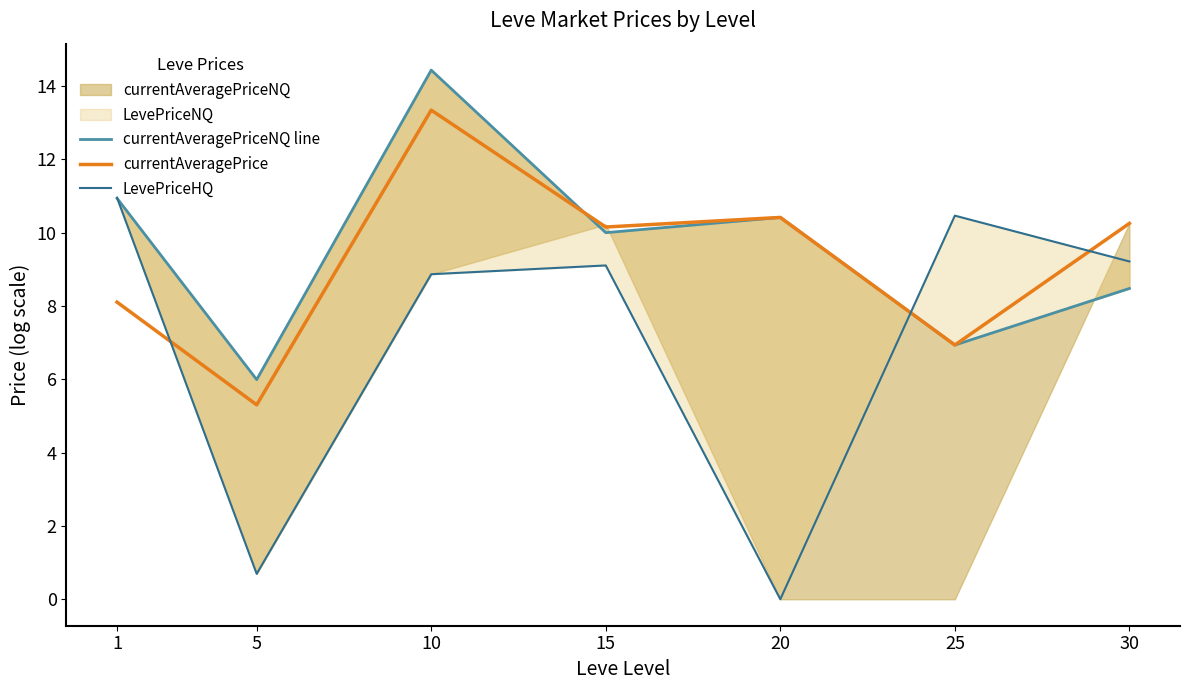

After their last crossing, which series has the higher values: currentAveragePriceNQ line or LevePriceHQ?

LevePriceHQ